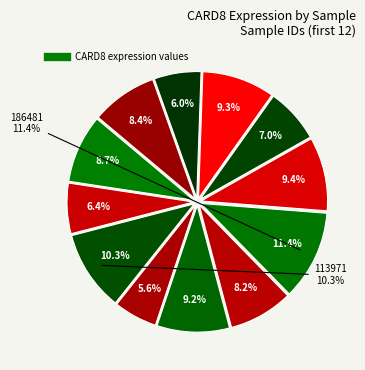

How much of the chart is everything except 179016?

91.8%